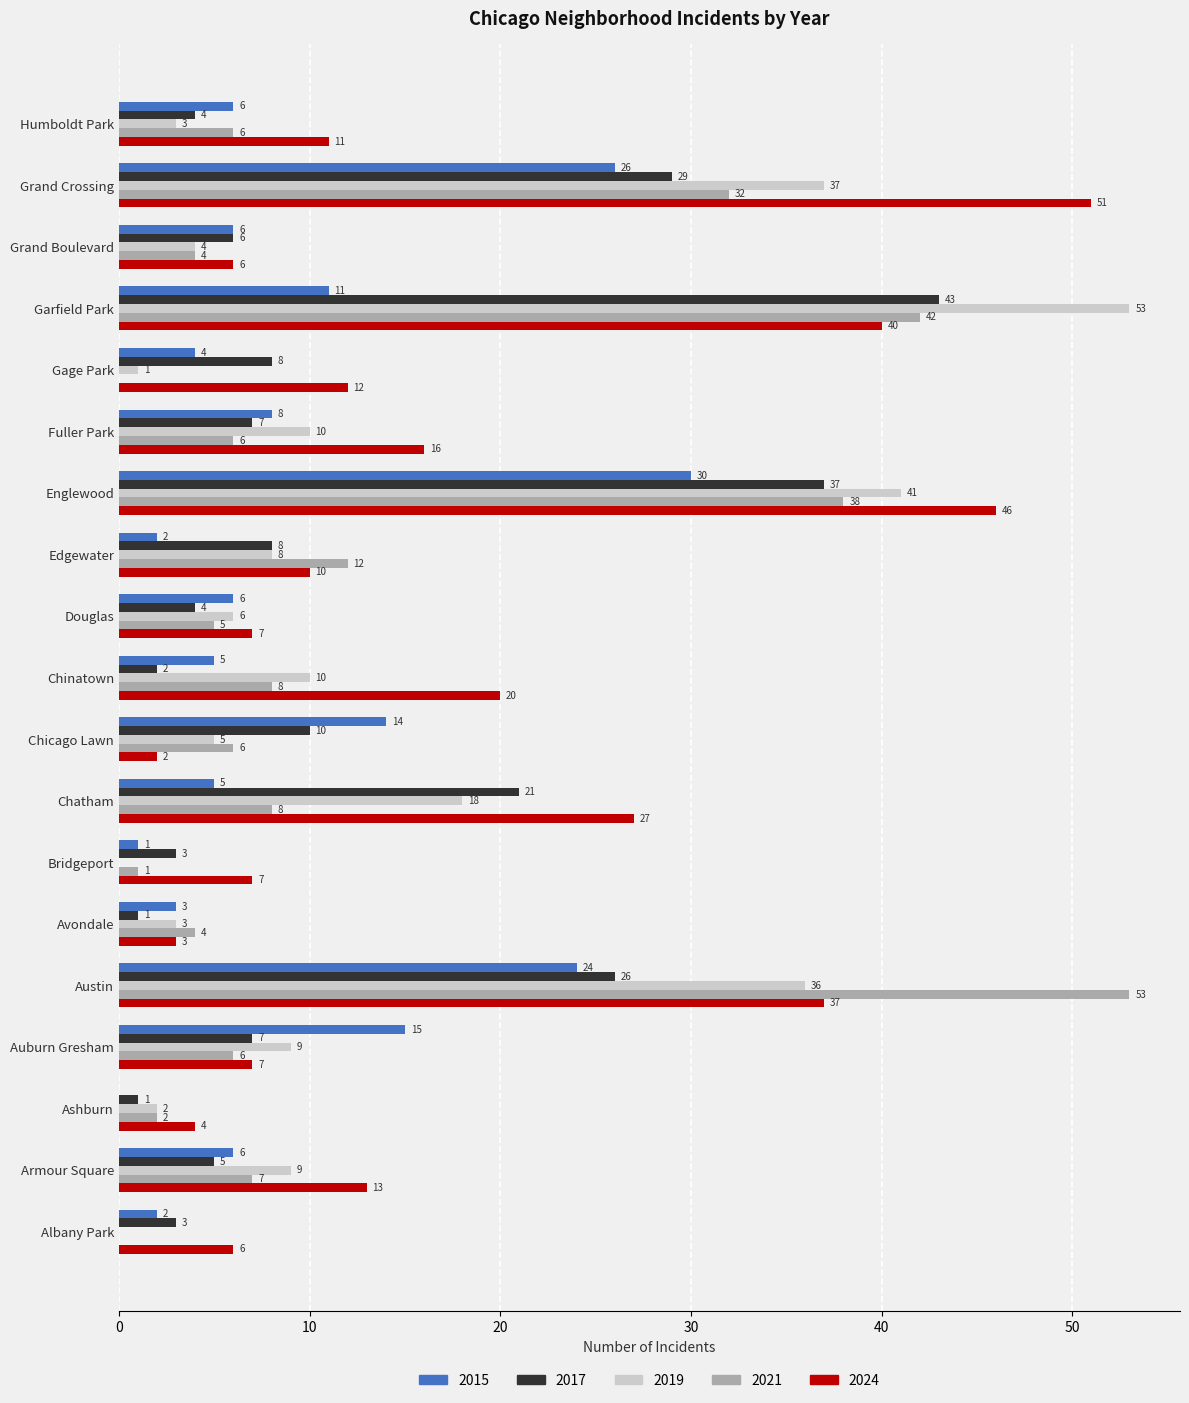

What are all the series names shown in the legend?

2015, 2017, 2019, 2021, 2024